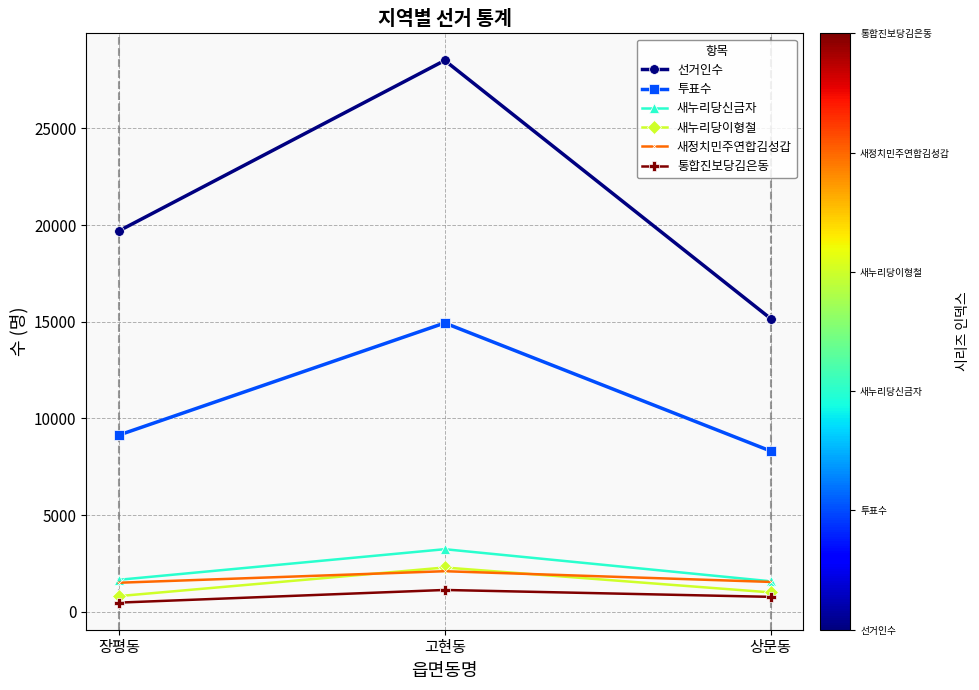

What is the smallest value displayed?

480